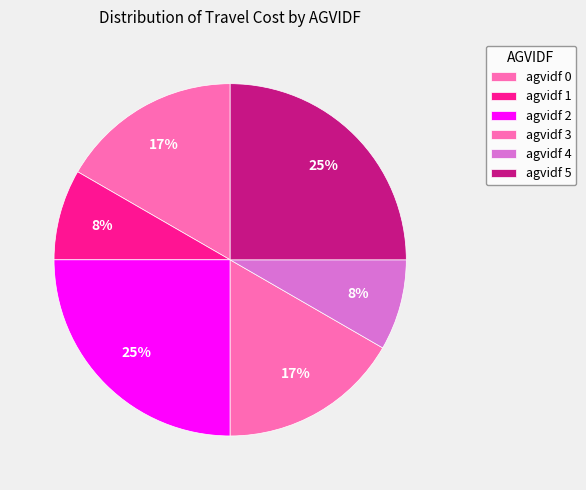

How many slices are in this pie chart?

6